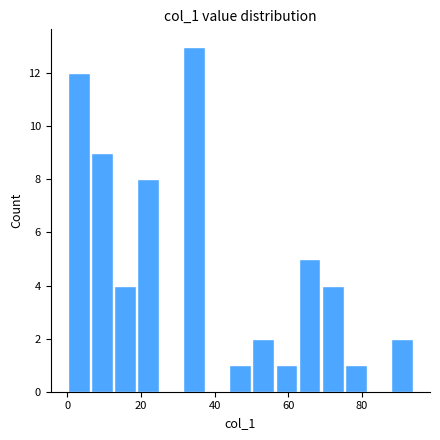

Read against the x-axis, roughly where is the centre of the tallest bar?

34